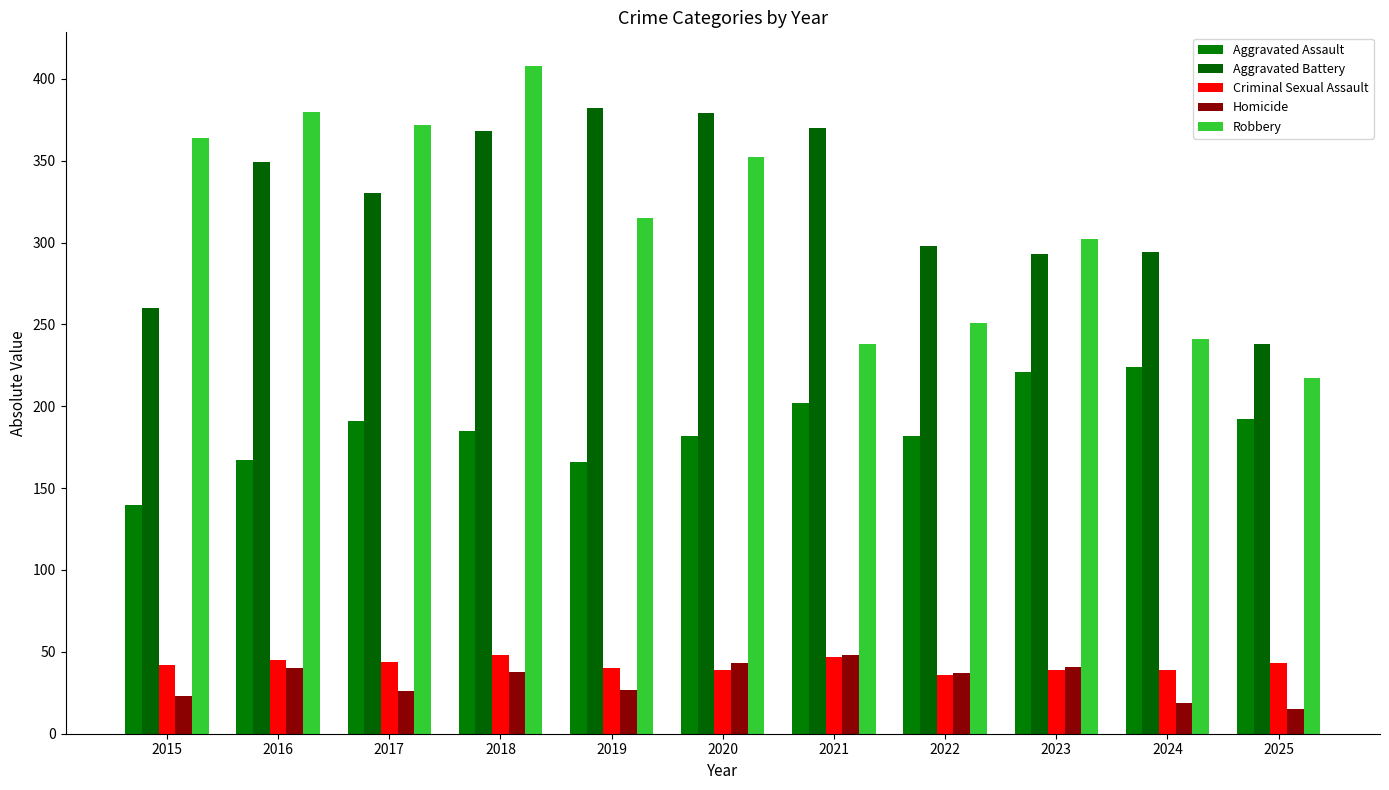

Is it true that Robbery equals 404 at 2021?

False